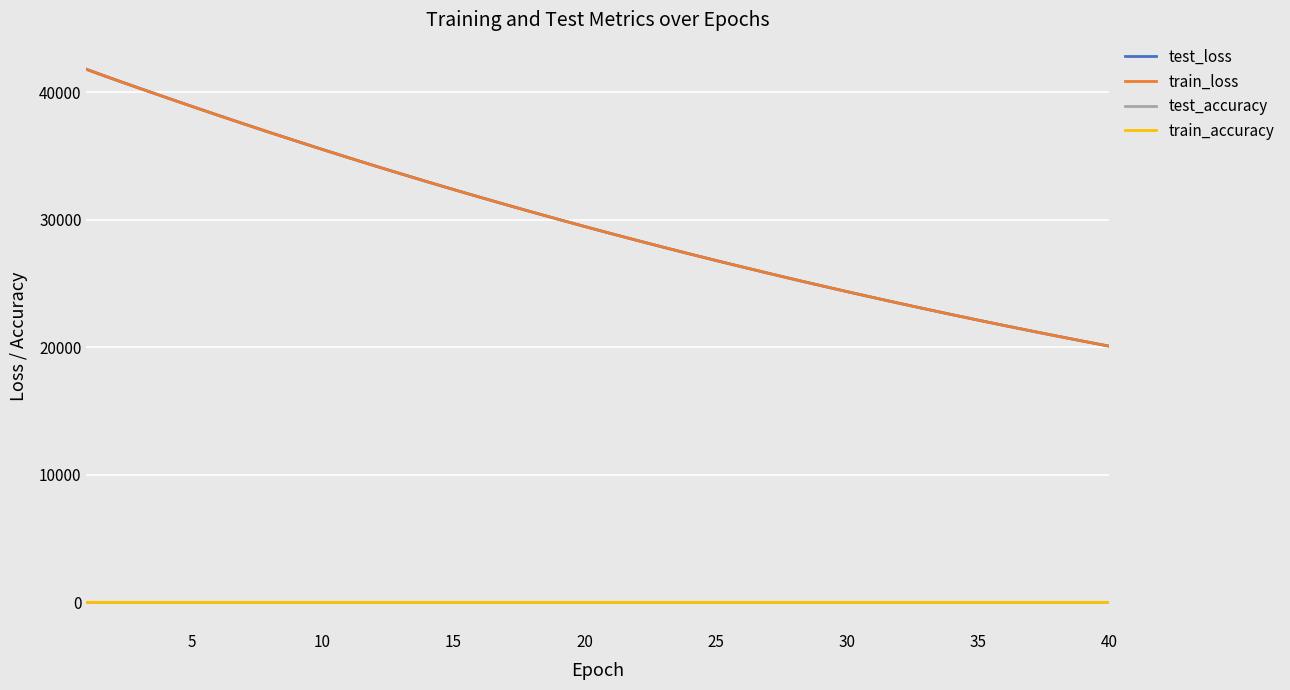

True or false: test_accuracy and test_loss cross at least once.

False